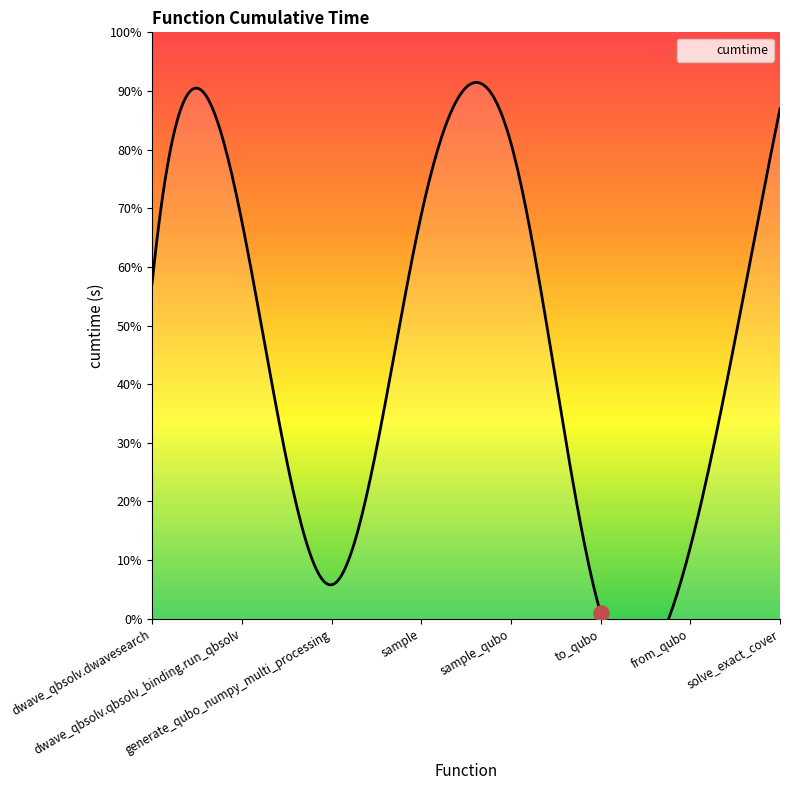

Between generate_qubo_numpy_multi_processing and from_qubo, which is larger?

from_qubo